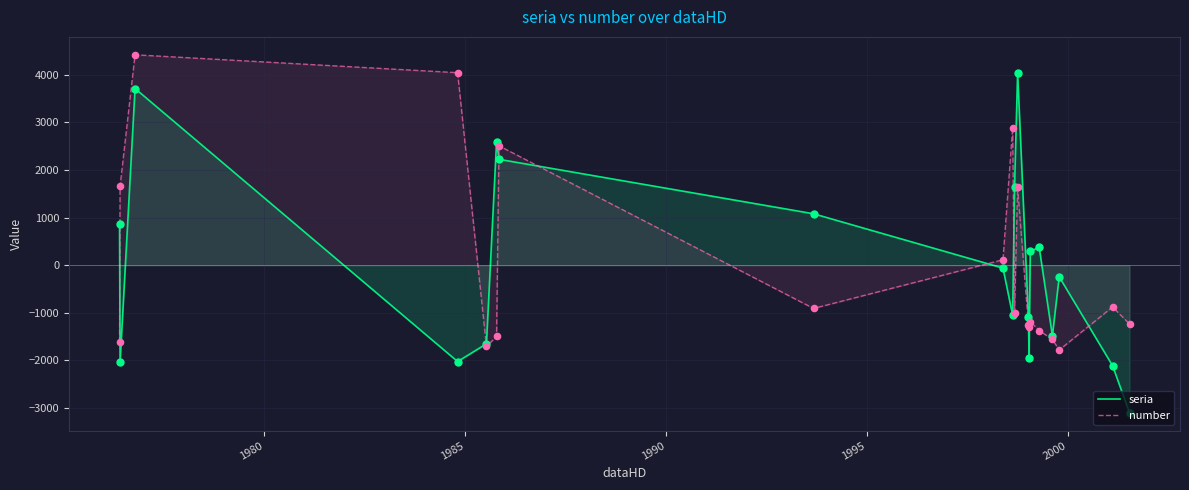

Rank the series by their maximum value, from lowest to highest.

seria, number